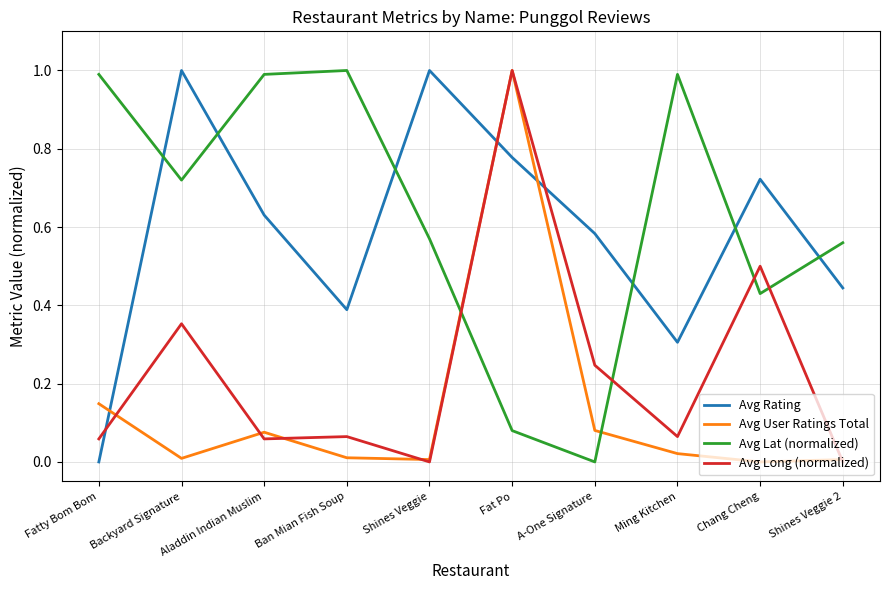

Which series ends up on top after the final intersection of Avg Lat (normalized) and Avg Rating?

Avg Lat (normalized)